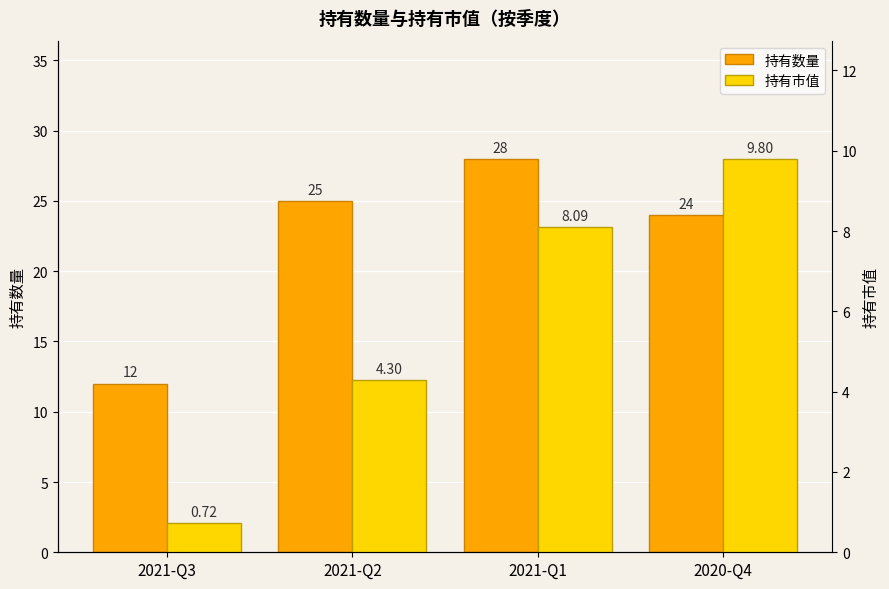

What is the label of the 1st bar from the right?

2020-Q4